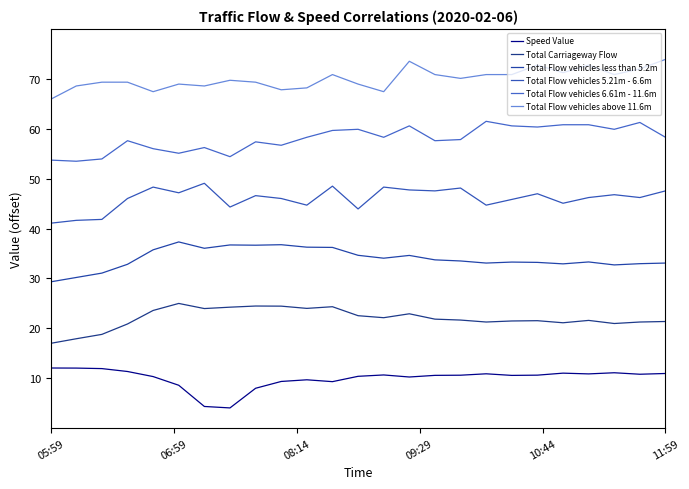

What is the average value of the Total Flow vehicles less than 5.2m series?

34.0